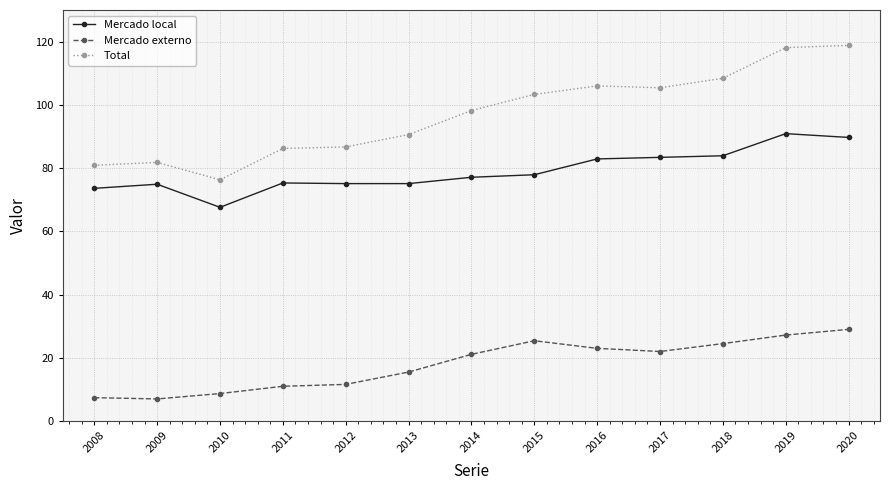

At 2013, list the series in order from largest to smallest.

Total, Mercado local, Mercado externo